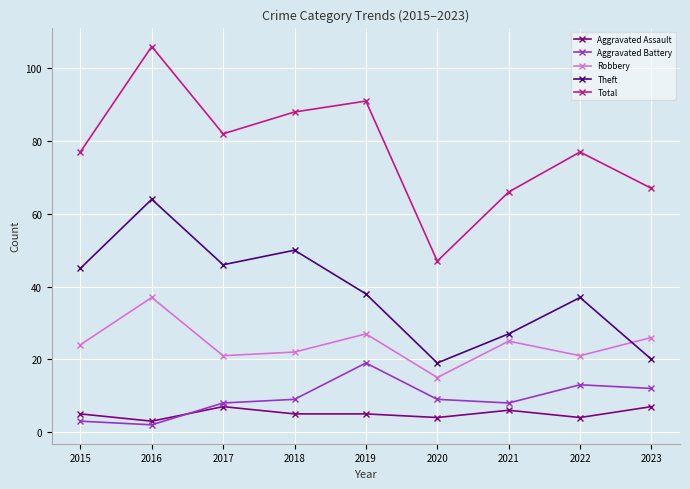

Reading left to right, extract all data points from this chart.

Aggravated Assault: 5	3	7	5	5	4	6	4	7
Aggravated Battery: 3	2	8	9	19	9	8	13	12
Robbery: 24	37	21	22	27	15	25	21	26
Theft: 45	64	46	50	38	19	27	37	20
Total: 77	106	82	88	91	47	66	77	67